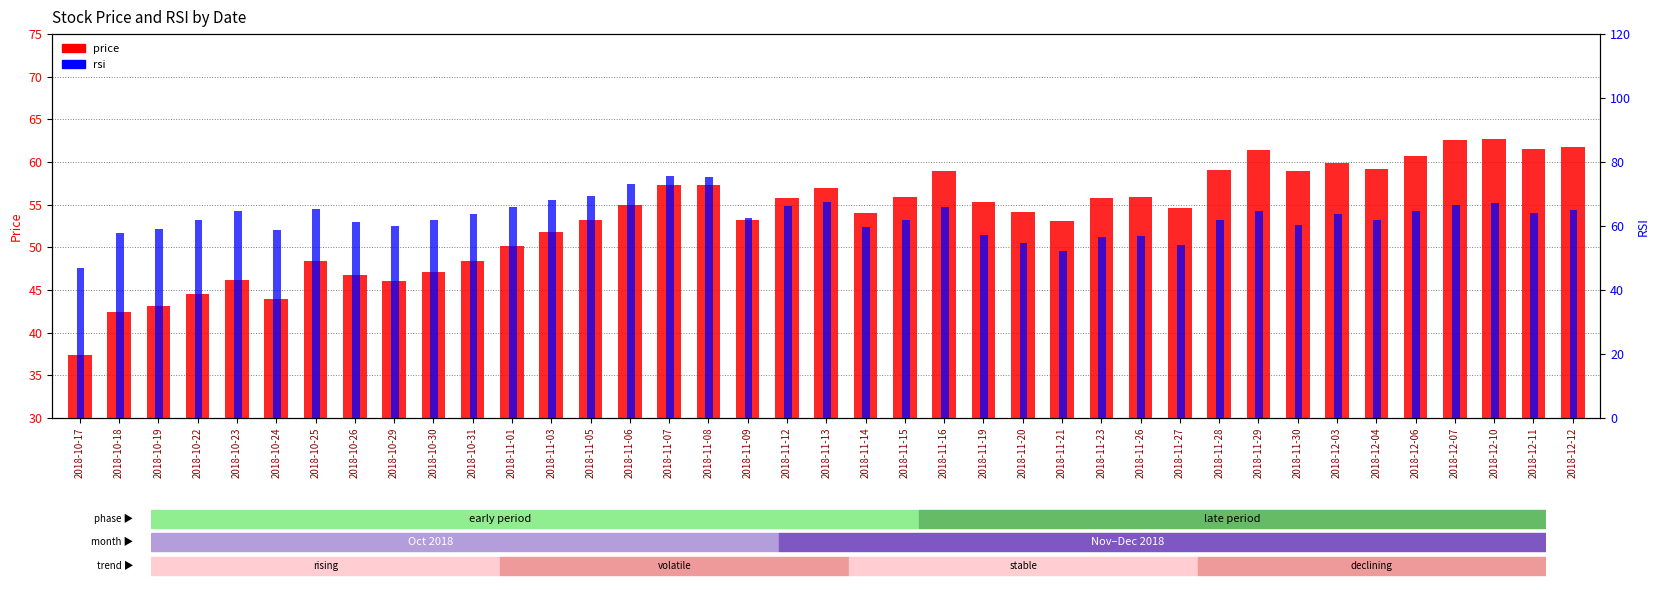

What value does the rsi series have at 2018-11-20?

54.6